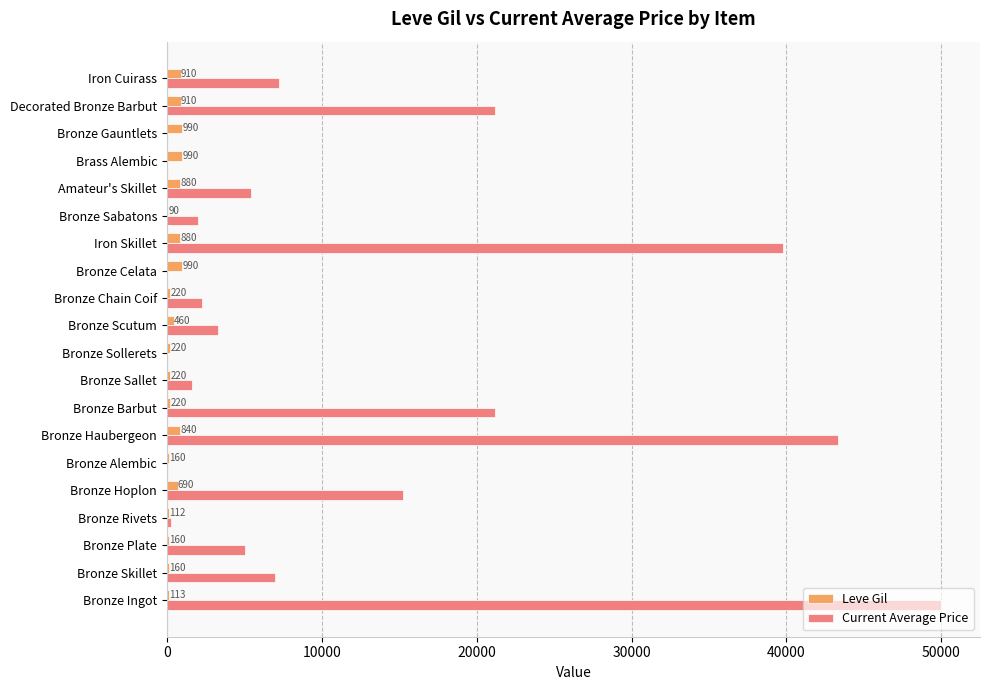

What is the highest value of the Leve Gil series?

990.0